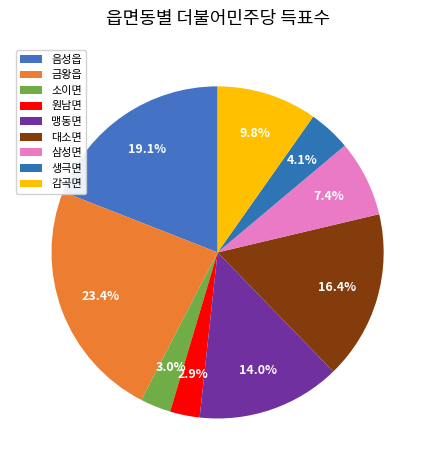

To the nearest percent, what is the difference between the 삼성면 and 원남면 slice percentages?

5%